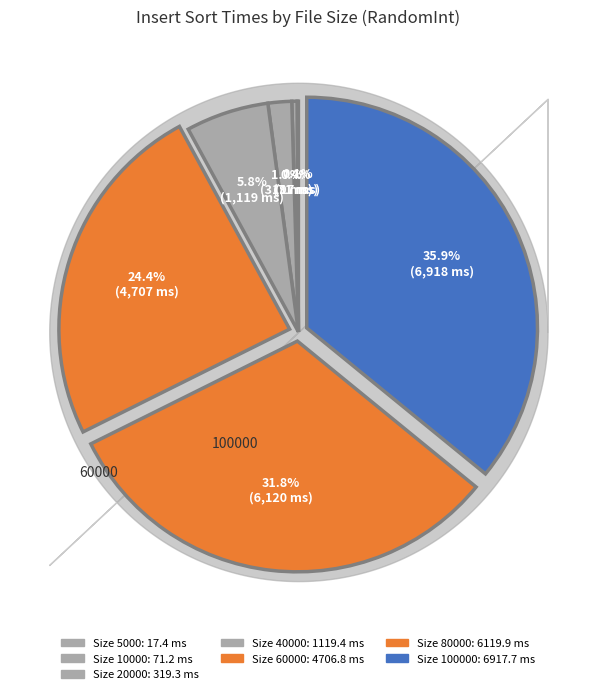

Count the number of slices in the pie.

7